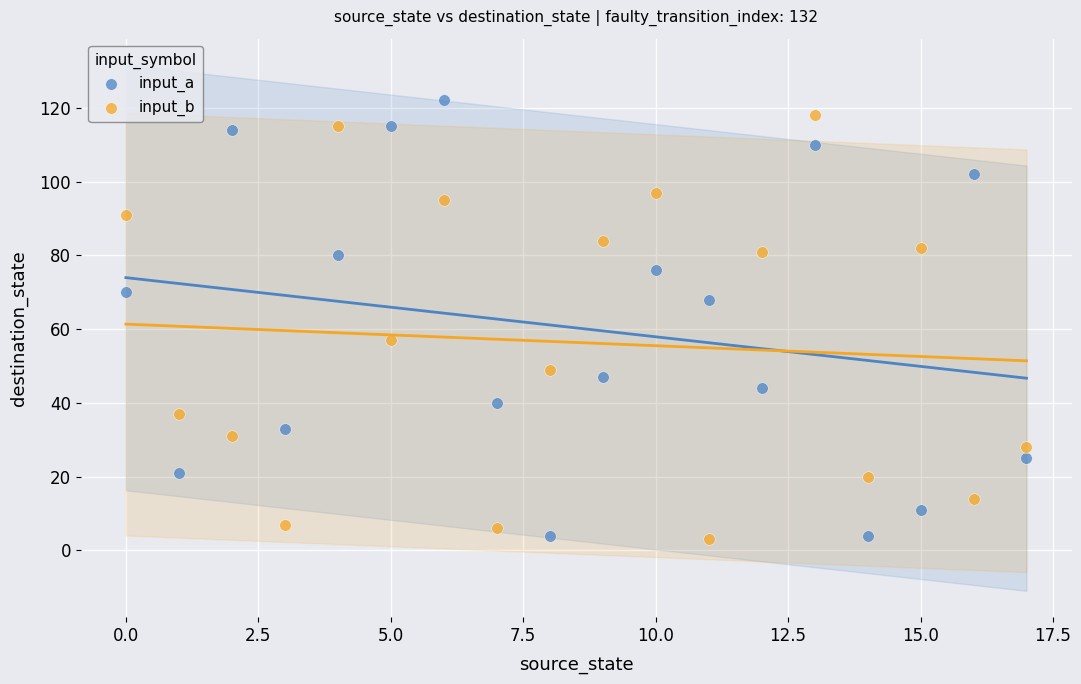

Which series reaches the maximum Y coordinate?

input_a